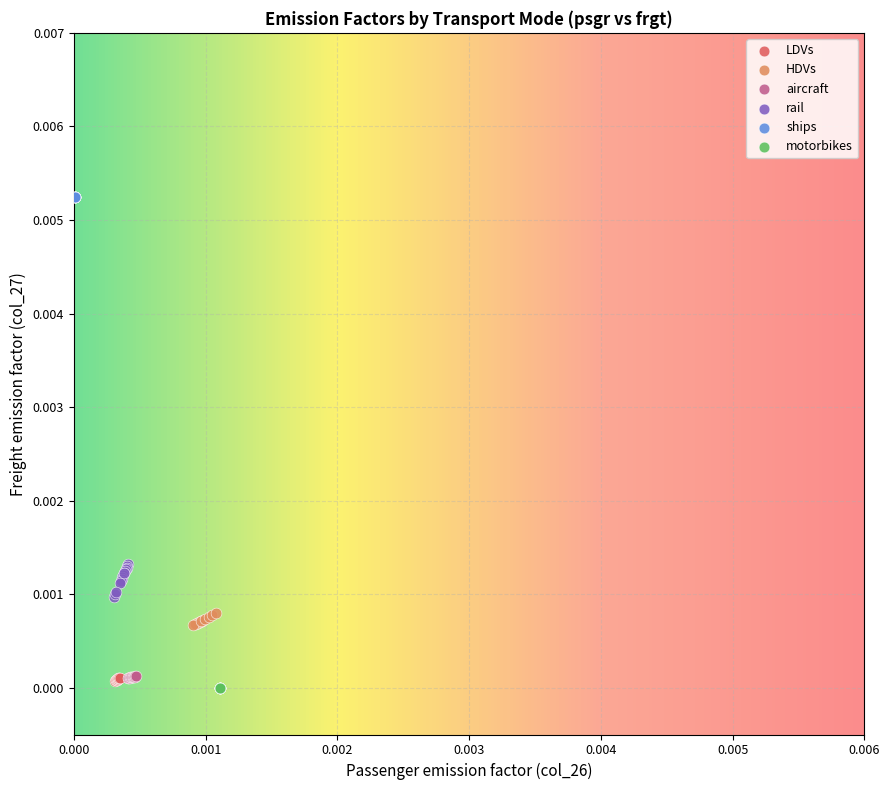

What are all the series names shown in the legend?

LDVs, HDVs, aircraft, rail, ships, motorbikes